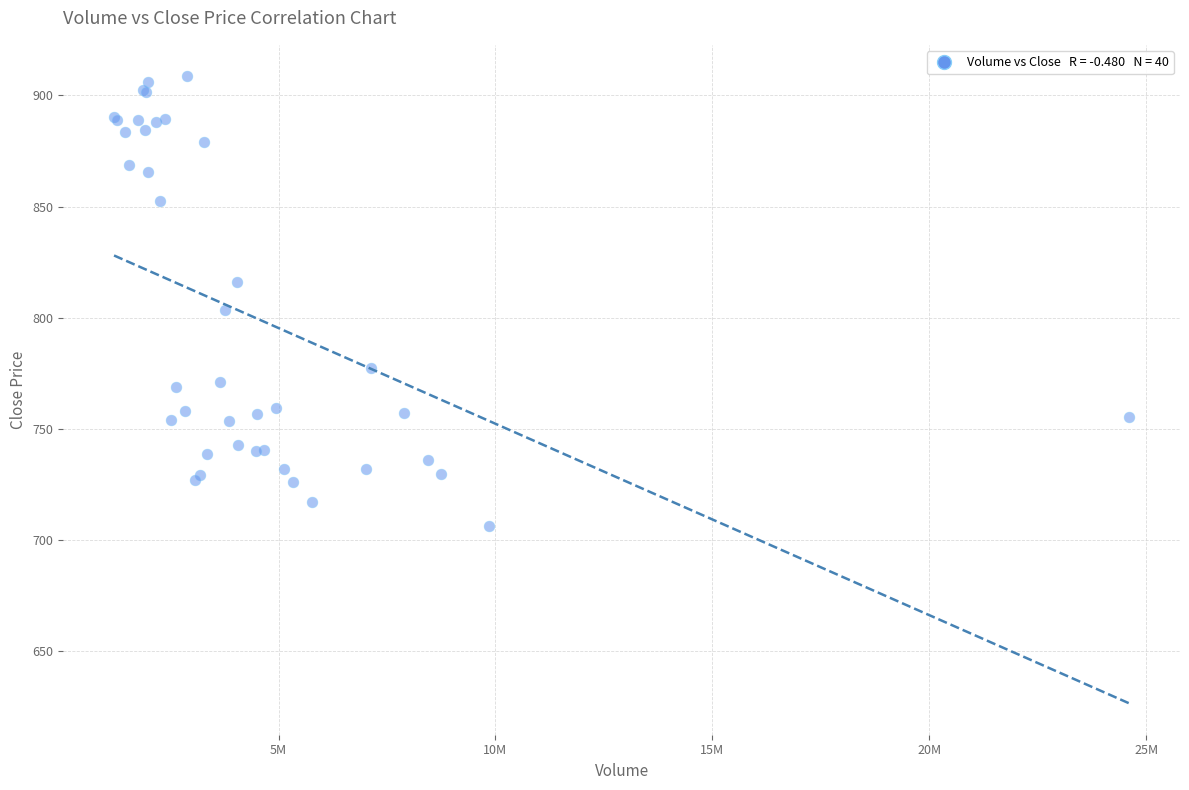

What Y value in the scatter plot is closest to 807?

803.4